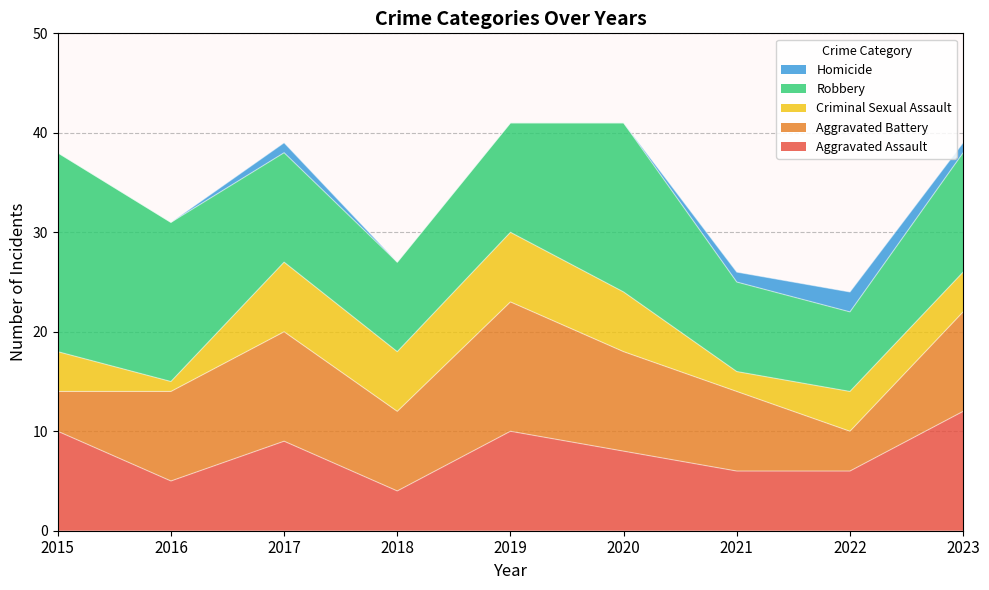

Where is the first local maximum for Aggravated Battery?

2017